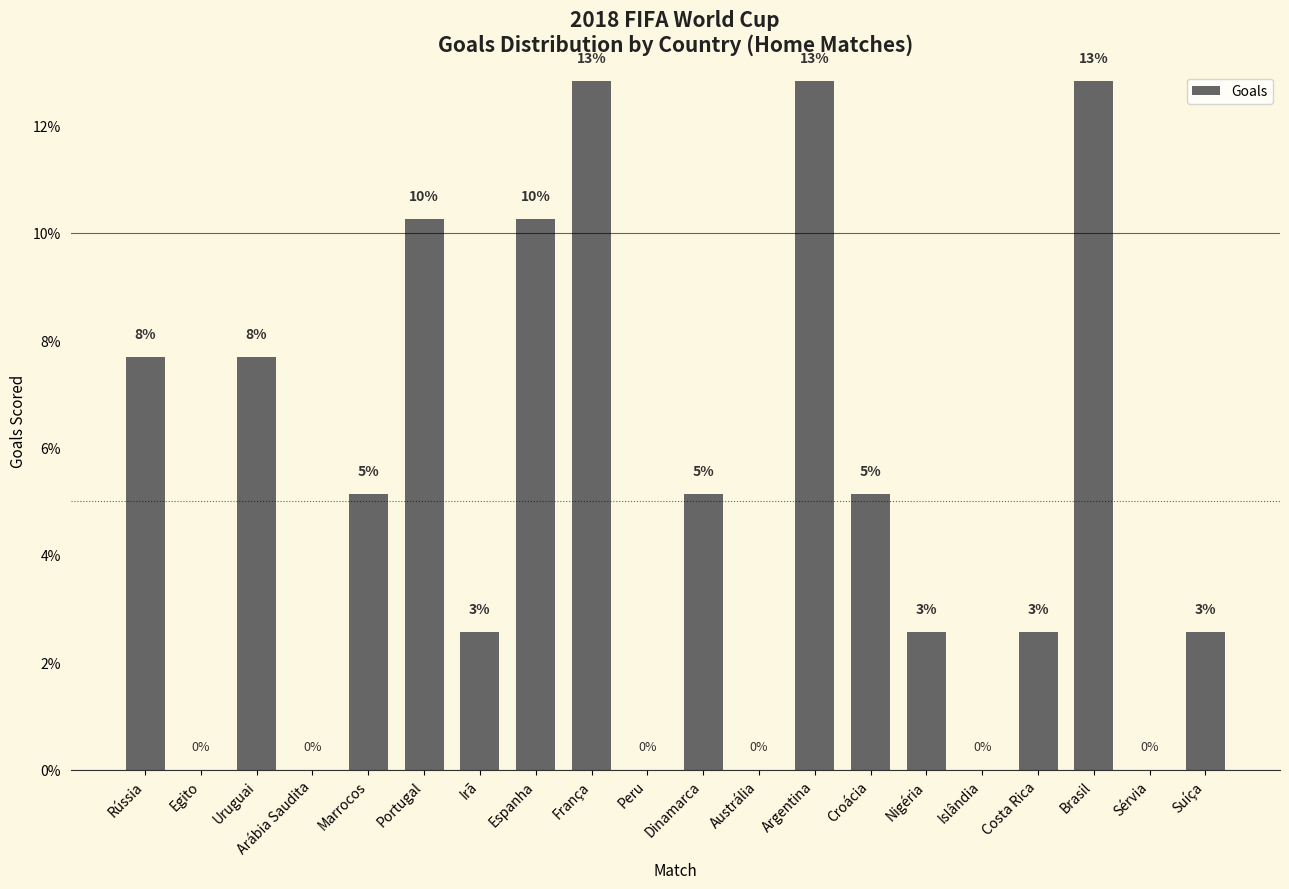

What is the difference between the second highest and minimum values?

12.8